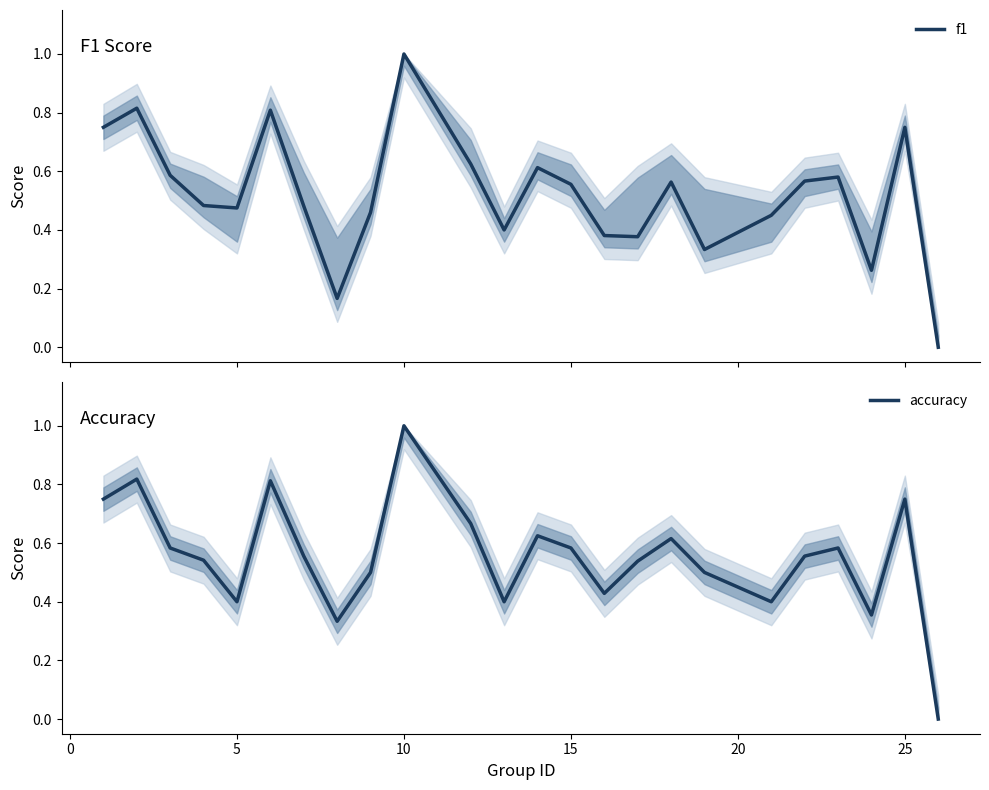

Is this an area chart (filled region under the line)?

No